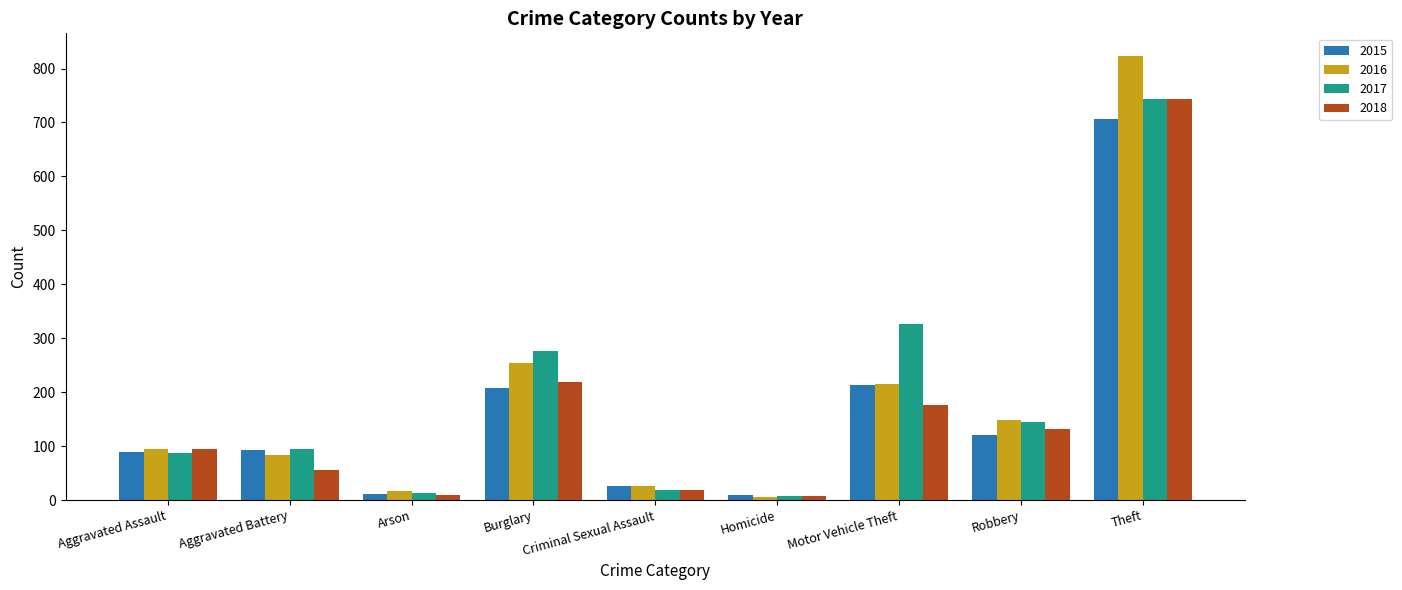

What value does the 2018 series have at Theft?

744